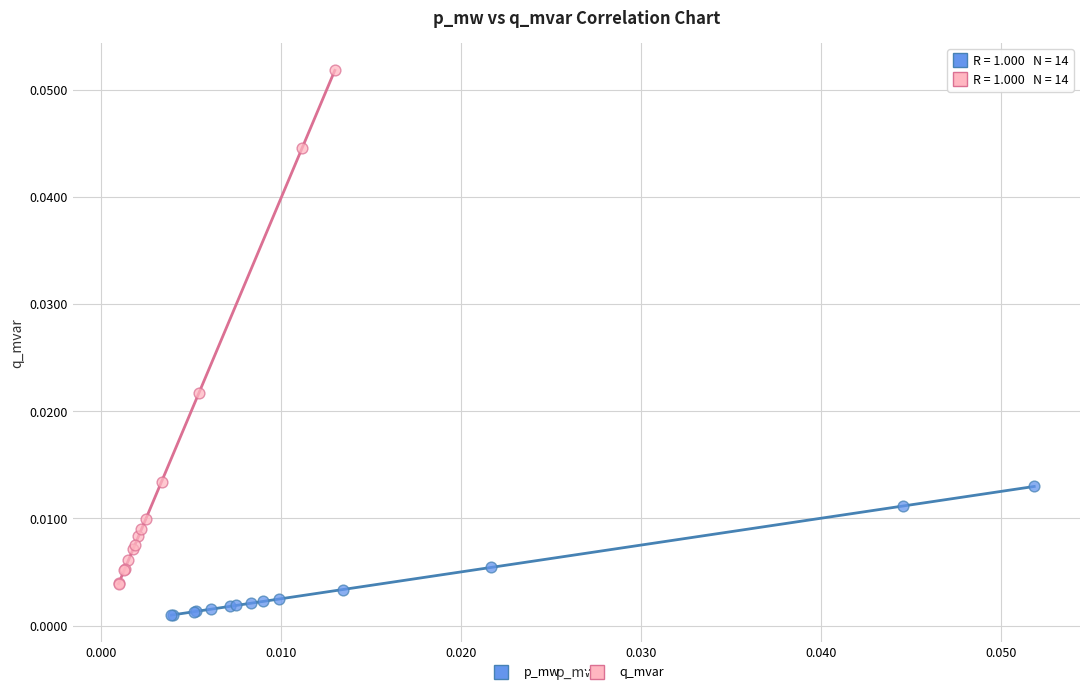

Which series reaches the minimum Y coordinate?

p_mw